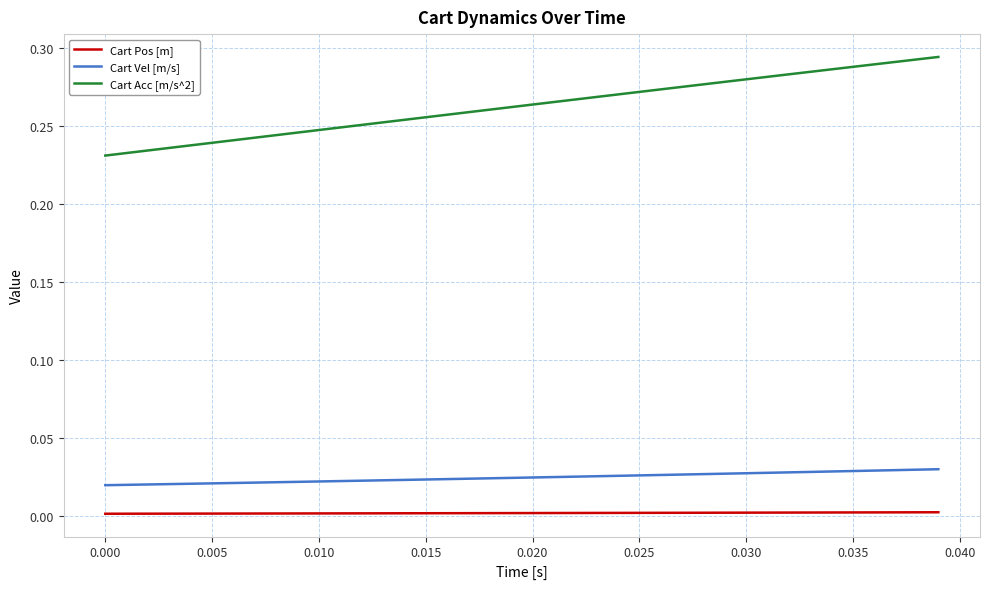

List the series in order of their peak value, highest first.

Cart Acc [m/s^2], Cart Vel [m/s], Cart Pos [m]